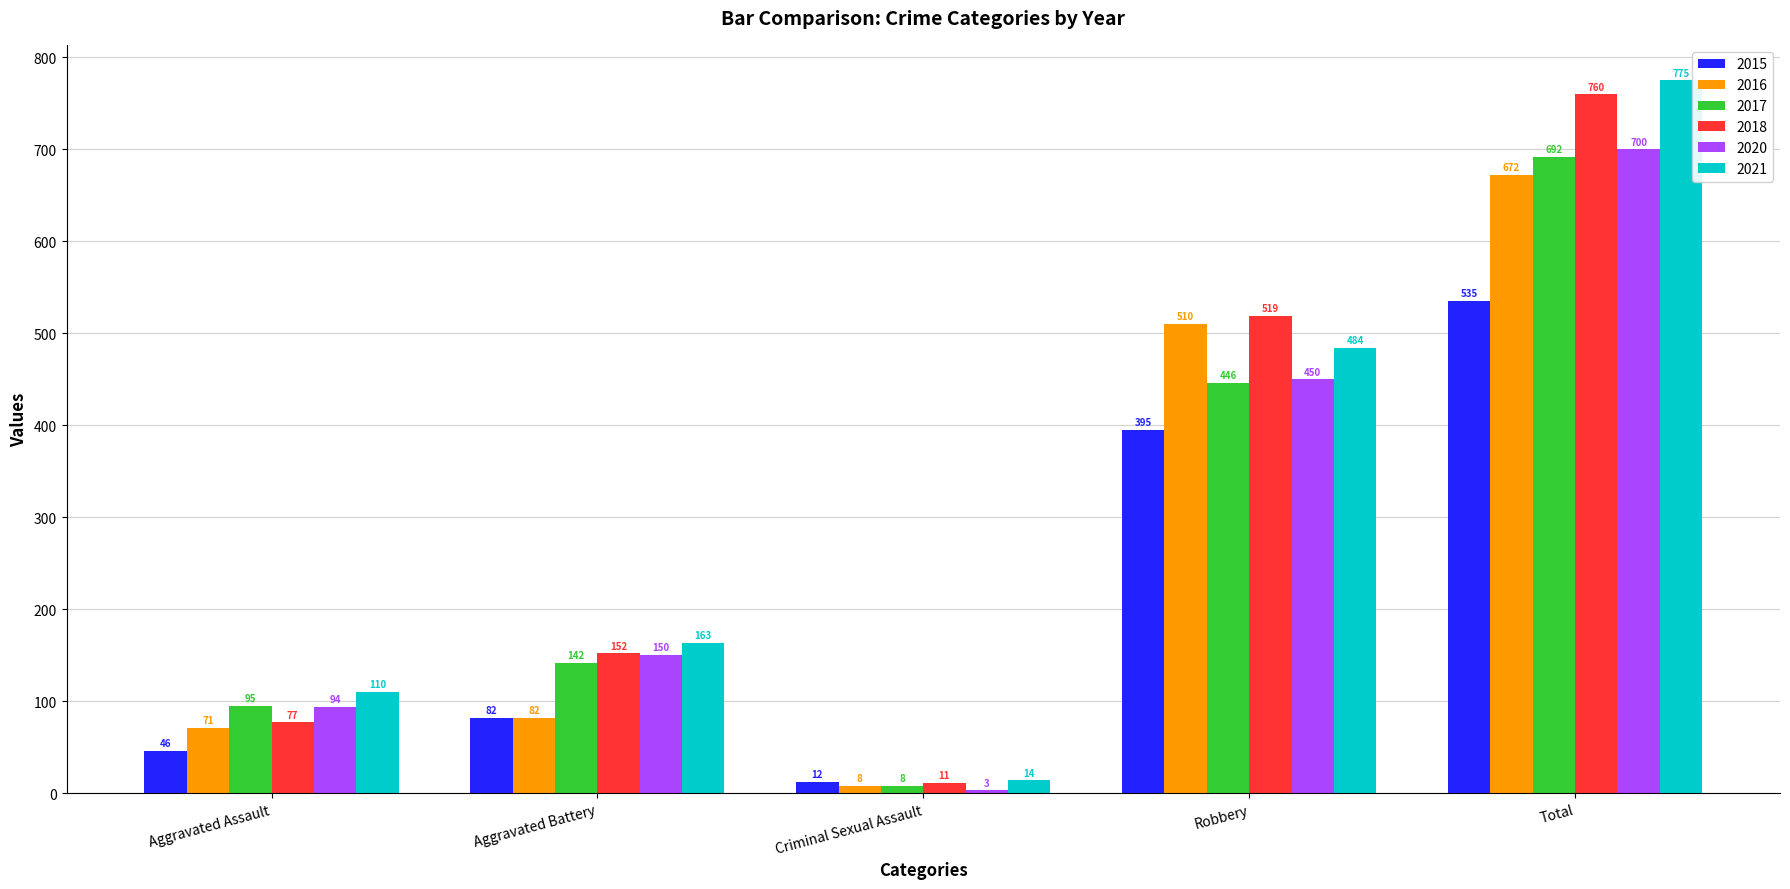

At which label does 2016 reach its minimum?

Criminal Sexual Assault